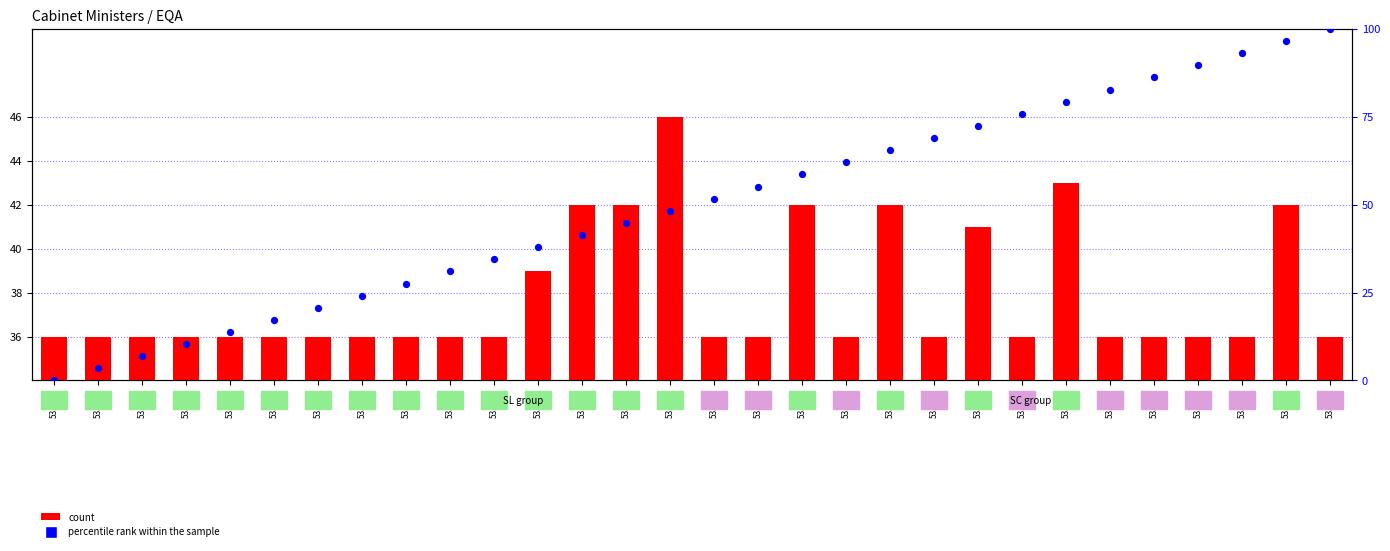

Which series reaches the maximum Y coordinate?

percentile rank within the sample